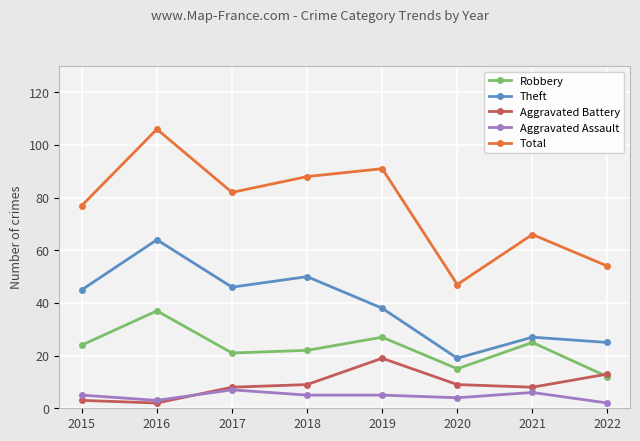

True or false: Aggravated Battery and Theft cross at least once.

False